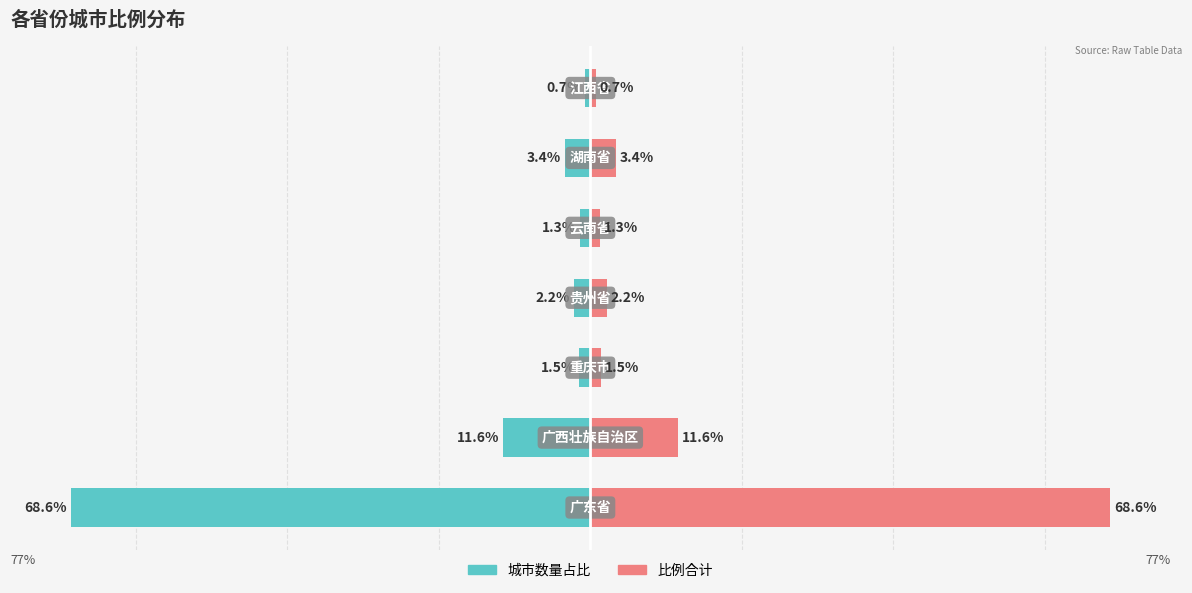

How many groups of bars are there?

7